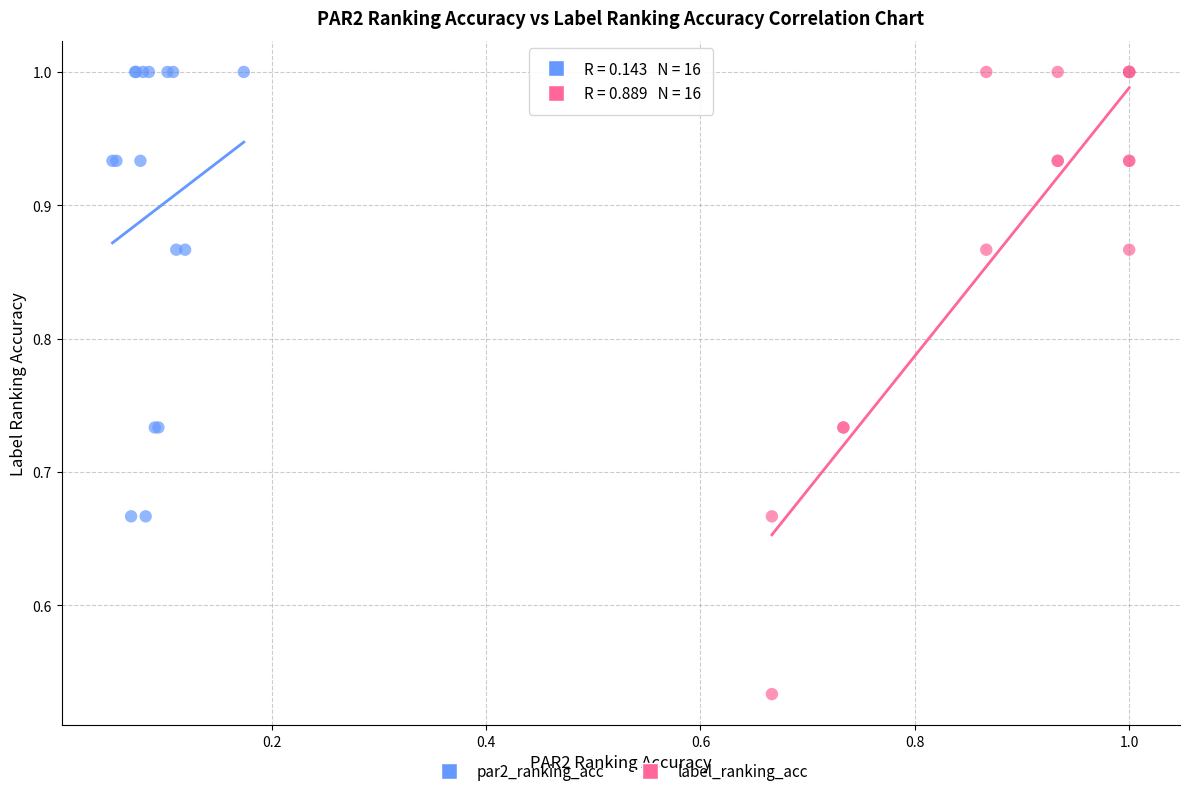

Which series reaches the minimum Y coordinate?

label_ranking_acc